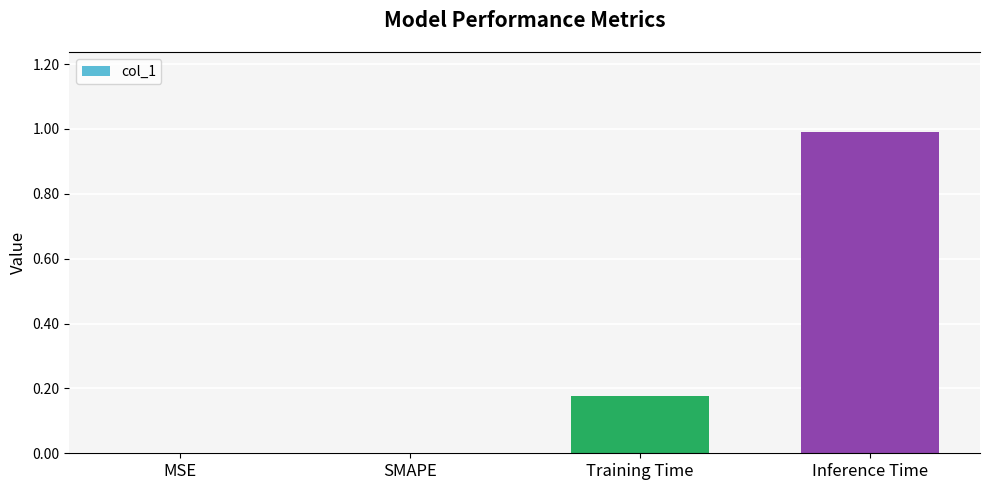

What is the maximum value shown in the chart?

1.0